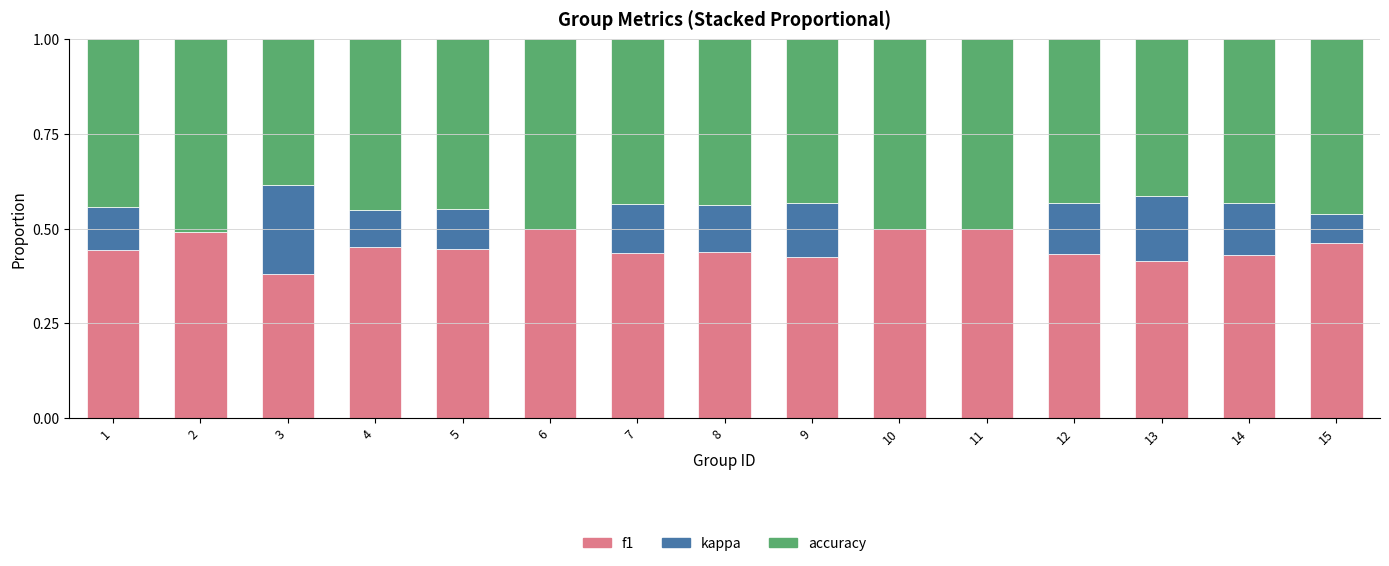

Count the f1 values in the range 0 to 1.

15